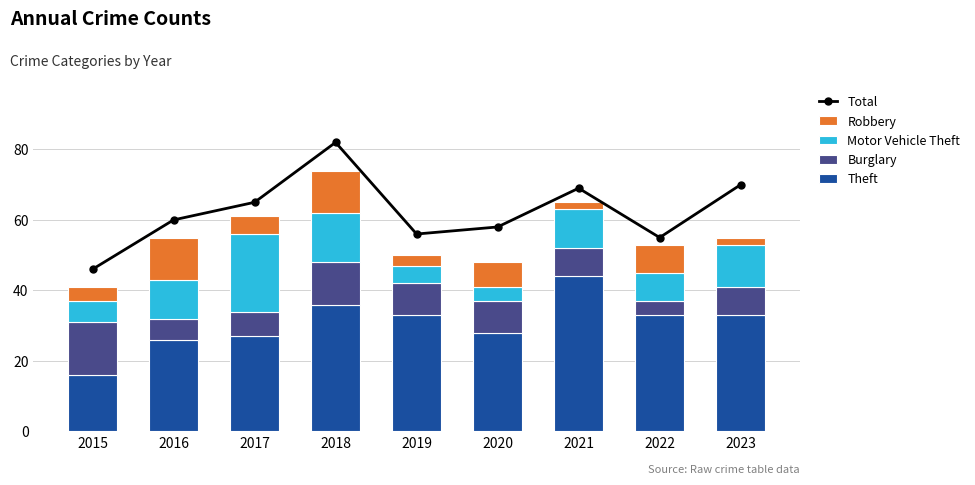

Where does the Theft series first go above 33?

2018